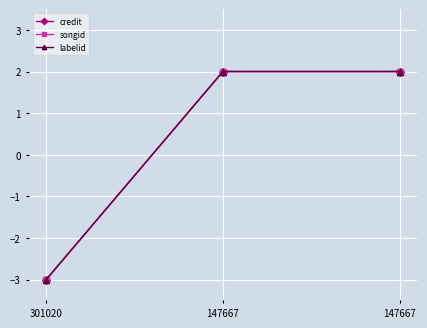

What is the difference between the maximum and minimum values in the labelid series?

5